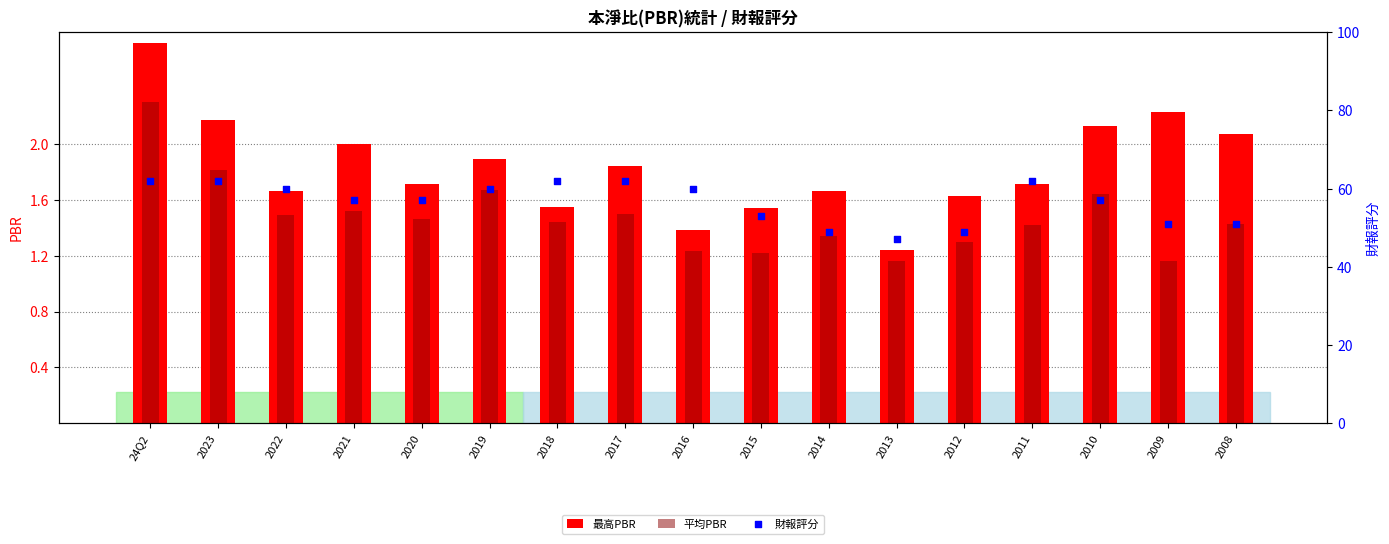

At which category is the sum across all series the highest?

24Q2